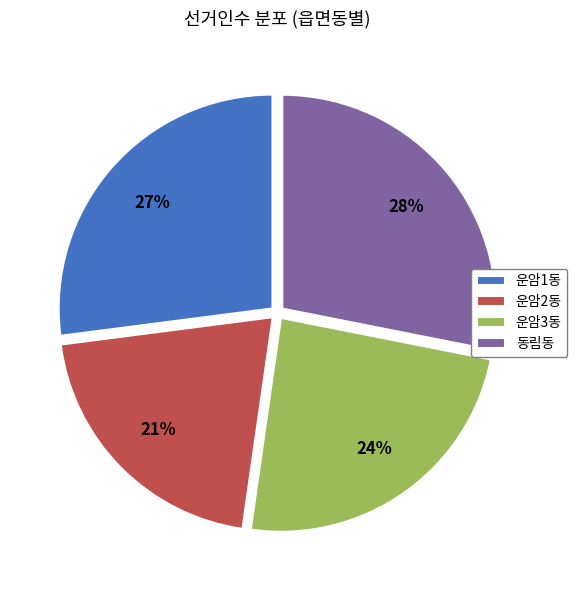

Does 동림동 account for over 50% of the chart?

No